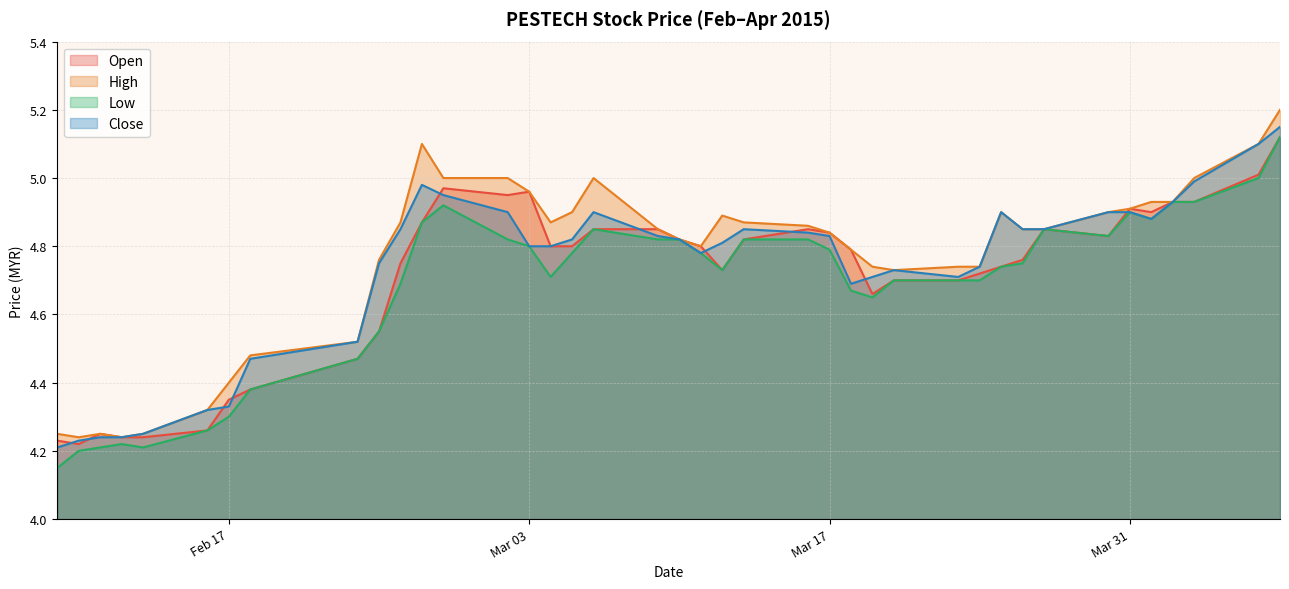

How many lines are shown in the chart?

4